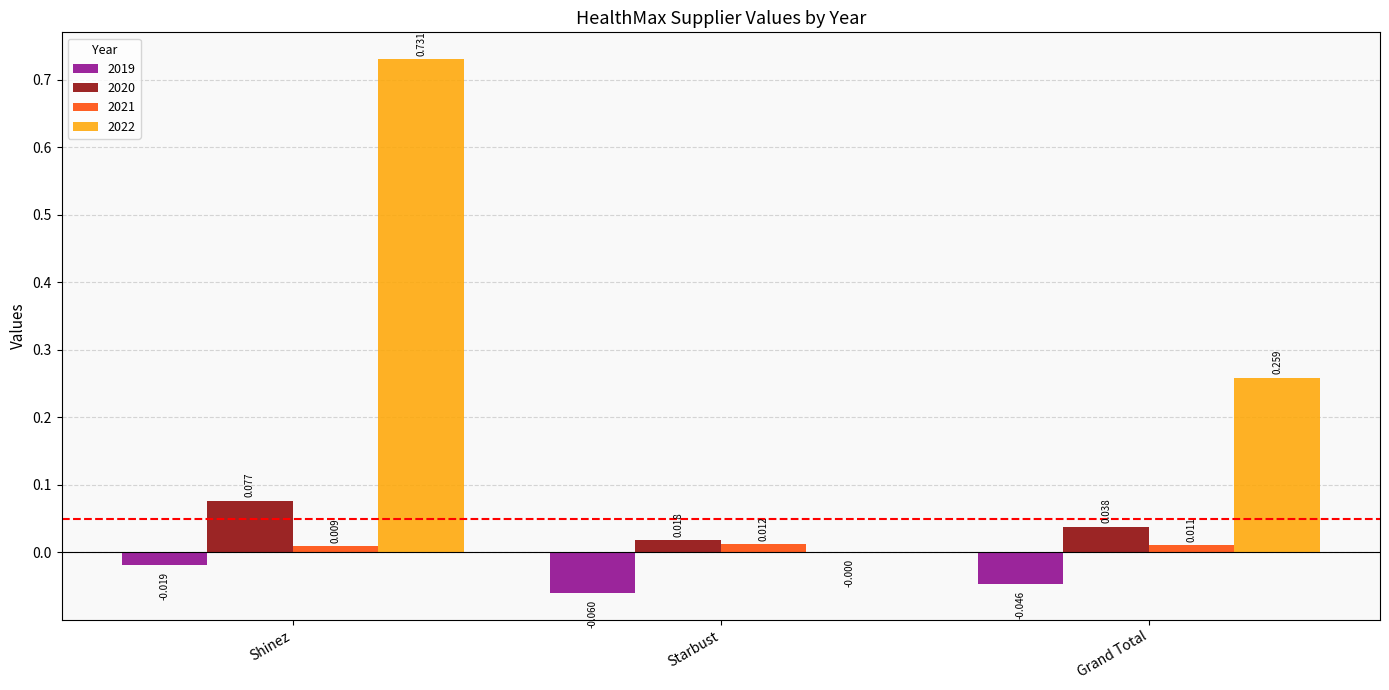

Is the value of 2019 at Shinez greater than the value of 2020 at Starbust?

No